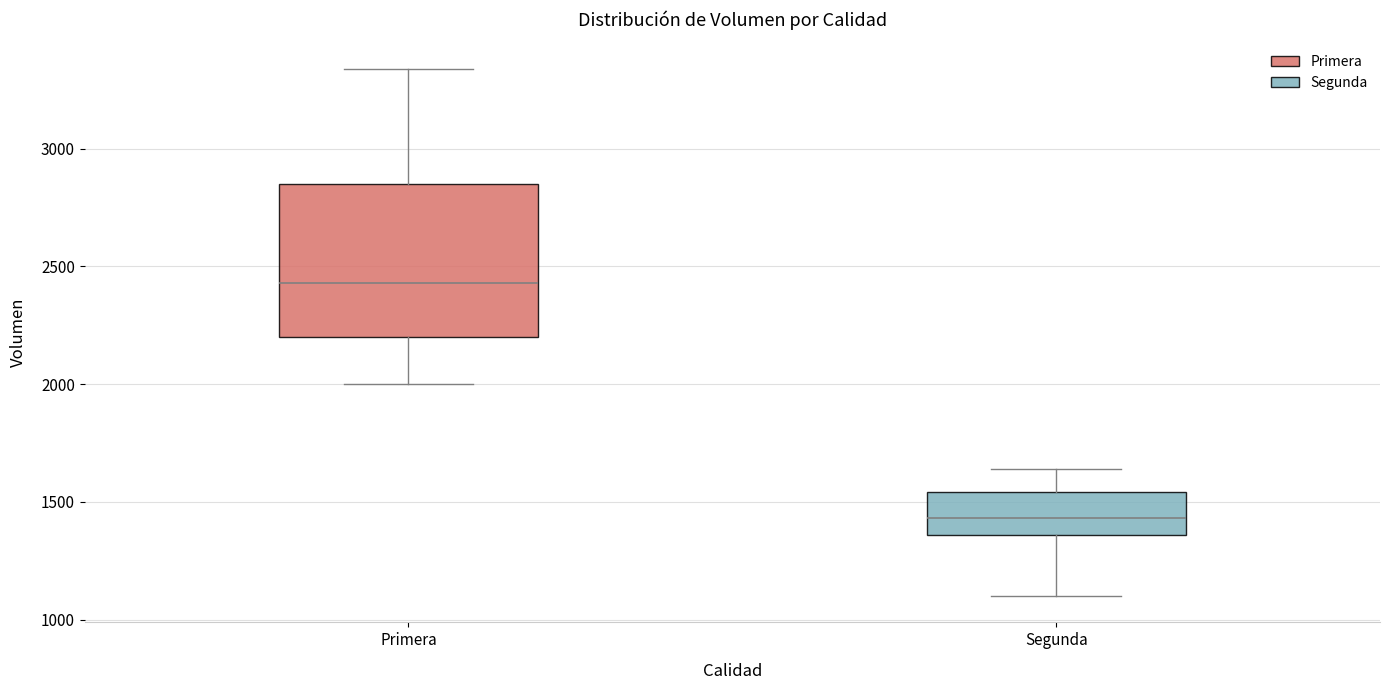

Where is the lower edge of the box for Primera on the y-axis? The values are not printed on the chart, so give them approximately, as read against the axis.

2200